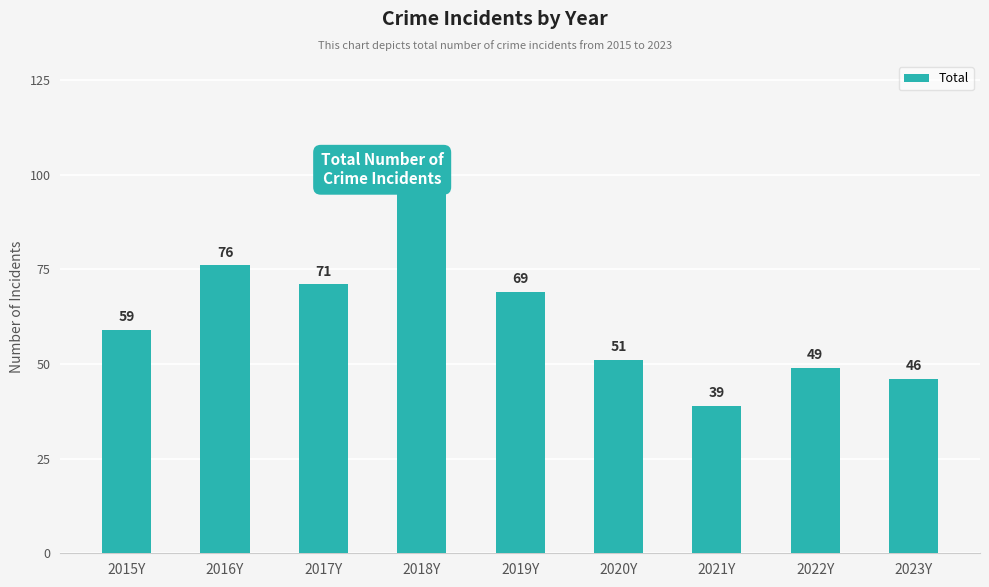

Is it true that the value at 2015Y is 59?

True